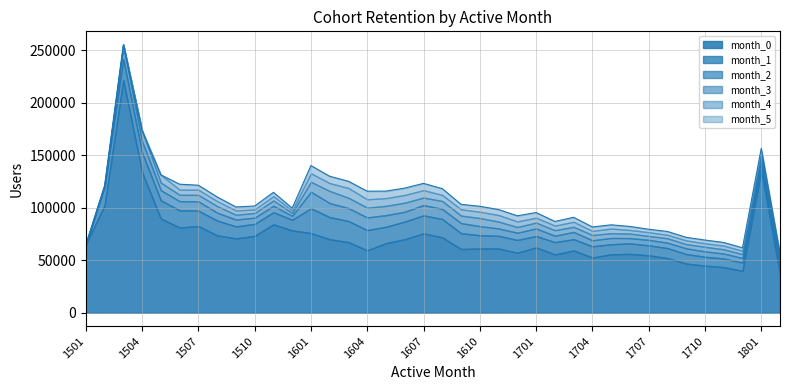

List the labels in order of month_0 value, largest first.

1503, 1801, 1504, 1502, 1505, 1511, 1507, 1506, 1512, 1601, 1607, 1508, 1510, 1608, 1509, 1606, 1602, 1603, 1605, 1501, 1701, 1611, 1610, 1609, 1604, 1703, 1612, 1706, 1705, 1702, 1707, 1704, 1708, 1709, 1710, 1711, 1712, 1802